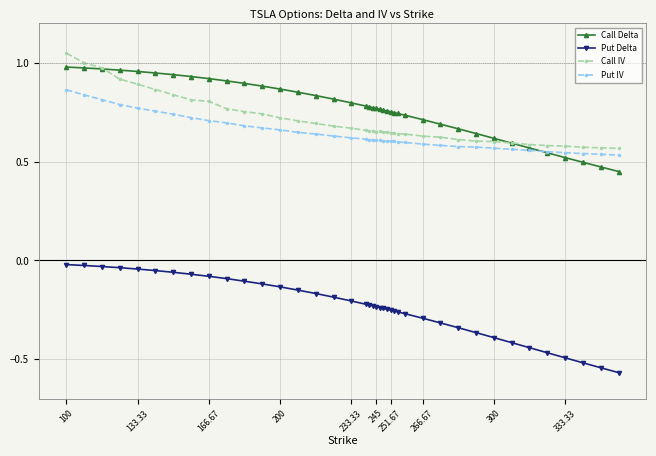

How many lines are shown in the chart?

4